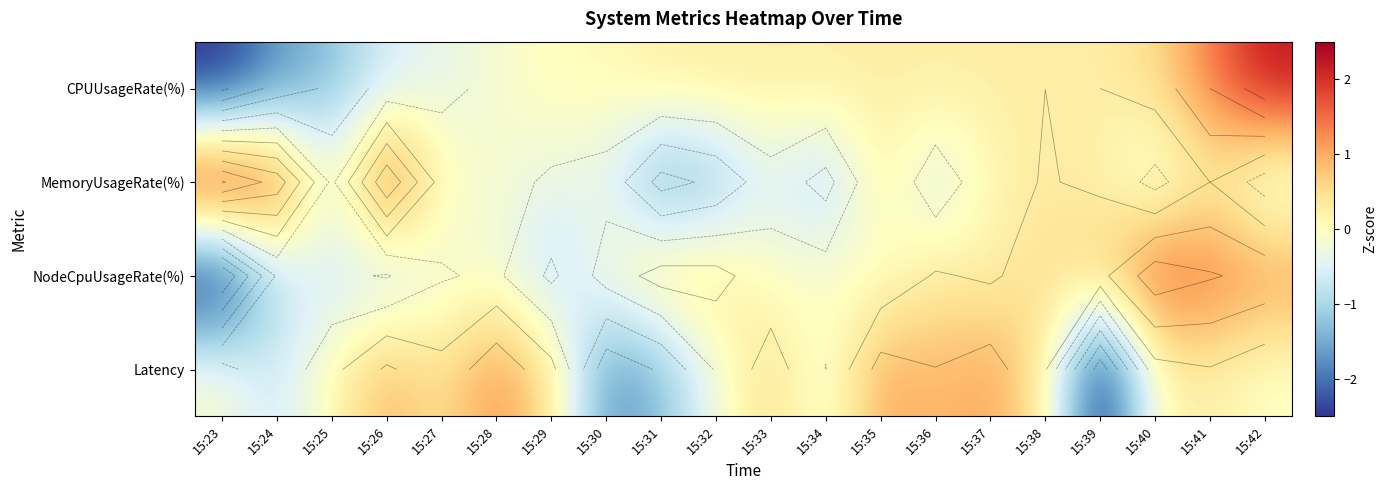

The NodeCpuUsageRate(%) series shows -0.4 at 15:26. True or false?

False